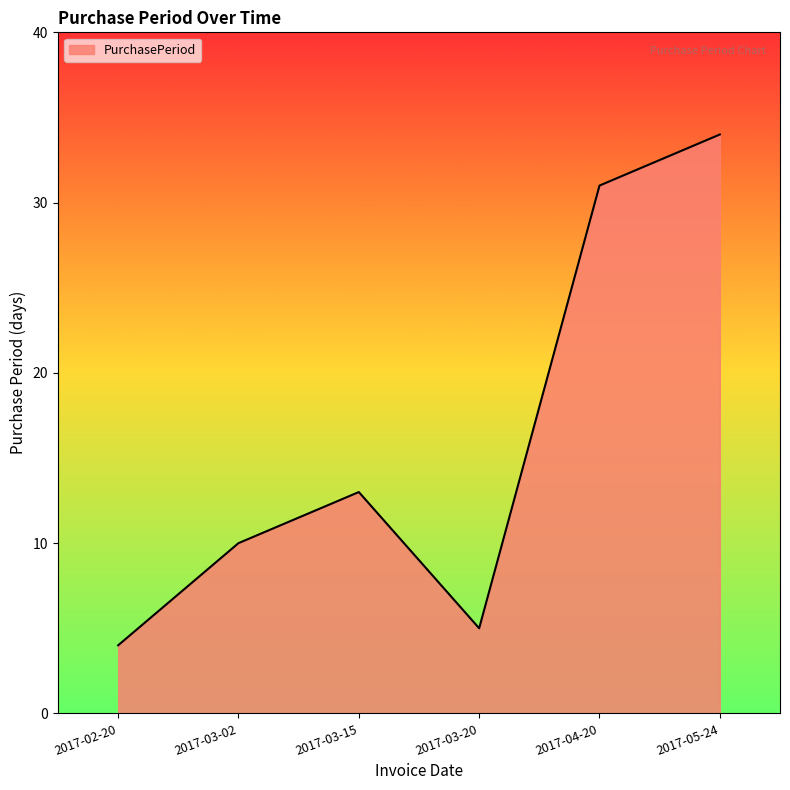

Is it true that the value at 2017-02-20 is 7?

False